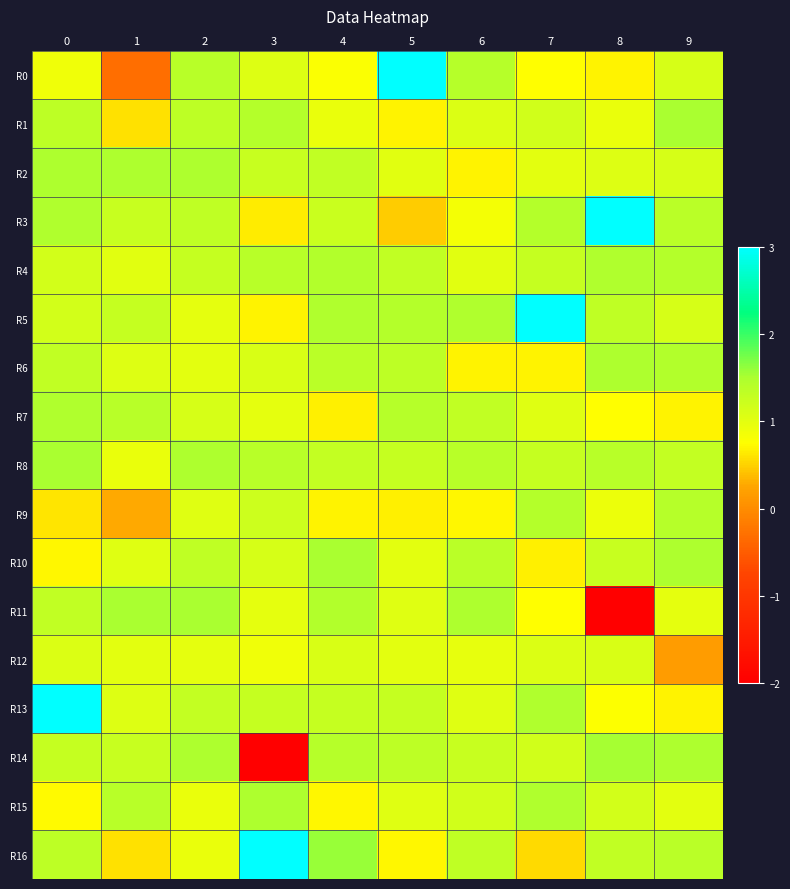

Reading left to right, transcribe all the data shown in this chart.

R0: 0=0.9	1=-0.3	2=1.4	3=1.1	4=0.8	5=3.0	6=1.4	7=0.7	8=0.7	9=1.1
R1: 0=1.4	1=0.6	2=1.3	3=1.4	4=0.9	5=0.7	6=1.1	7=1.2	8=0.9	9=1.5
R2: 0=1.5	1=1.5	2=1.5	3=1.2	4=1.3	5=1.0	6=0.7	7=1.0	8=1.0	9=1.1
R3: 0=1.5	1=1.3	2=1.3	3=0.6	4=1.2	5=0.5	6=0.9	7=1.4	8=3.0	9=1.4
R4: 0=1.1	1=1.0	2=1.3	3=1.4	4=1.4	5=1.3	6=1.0	7=1.3	8=1.5	9=1.4
R5: 0=1.2	1=1.3	2=1.0	3=0.7	4=1.5	5=1.4	6=1.5	7=3.0	8=1.3	9=1.1
R6: 0=1.3	1=1.1	2=1.0	3=1.1	4=1.4	5=1.3	6=0.7	7=0.7	8=1.5	9=1.5
R7: 0=1.5	1=1.4	2=1.1	3=1.0	4=0.7	5=1.4	6=1.3	7=1.0	8=0.7	9=0.7
R8: 0=1.5	1=0.9	2=1.5	3=1.4	4=1.3	5=1.3	6=1.4	7=1.3	8=1.4	9=1.3
R9: 0=0.6	1=0.3	2=1.0	3=1.2	4=0.7	5=0.7	6=0.7	7=1.4	8=0.9	9=1.4
R10: 0=0.7	1=1.0	2=1.3	3=1.1	4=1.5	5=1.0	6=1.4	7=0.7	8=1.3	9=1.5
R11: 0=1.3	1=1.5	2=1.5	3=1.0	4=1.4	5=1.0	6=1.5	7=0.7	8=-2.0	9=1.0
R12: 0=1.1	1=1.0	2=1.0	3=0.9	4=1.1	5=1.0	6=1.0	7=1.1	8=1.1	9=0.2
R13: 0=3.0	1=1.1	2=1.3	3=1.3	4=1.3	5=1.3	6=1.0	7=1.5	8=0.8	9=0.7
R14: 0=1.3	1=1.2	2=1.5	3=-2.0	4=1.4	5=1.3	6=1.2	7=1.2	8=1.5	9=1.5
R15: 0=0.7	1=1.4	2=0.9	3=1.5	4=0.7	5=1.0	6=1.2	7=1.5	8=1.2	9=1.0
R16: 0=1.4	1=0.6	2=0.9	3=3.0	4=1.6	5=0.7	6=1.3	7=0.6	8=1.3	9=1.4